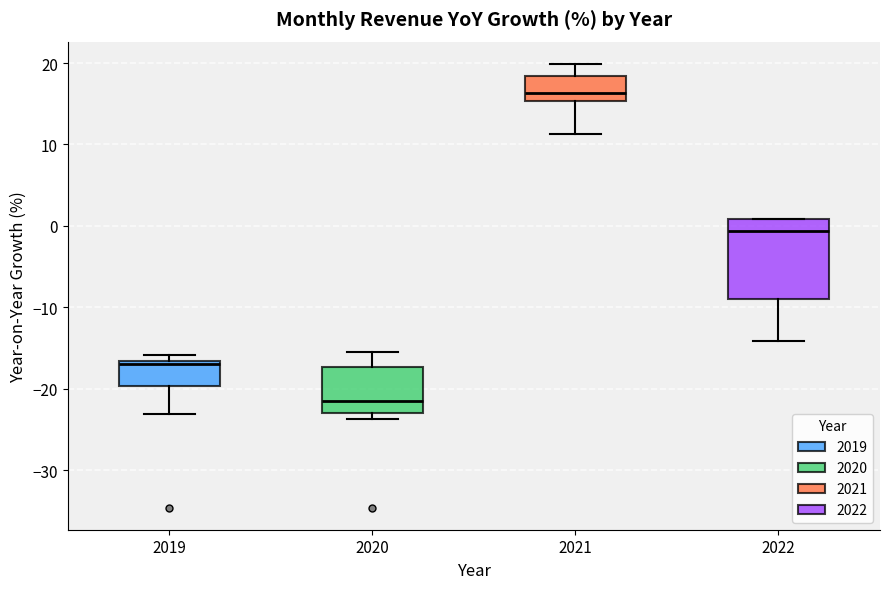

Where is the lower edge of the box at x = 2021 on the y-axis? The values are not printed on the chart, so give them approximately, as read against the axis.

15